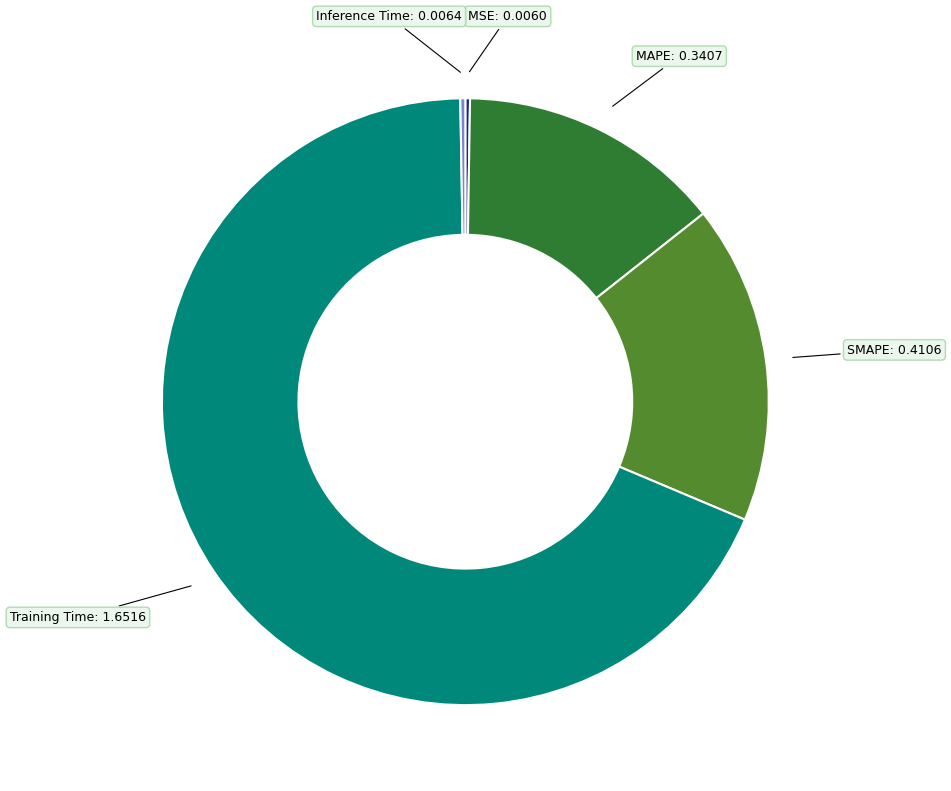

Is there any slice that represents more than half of the pie?

Yes